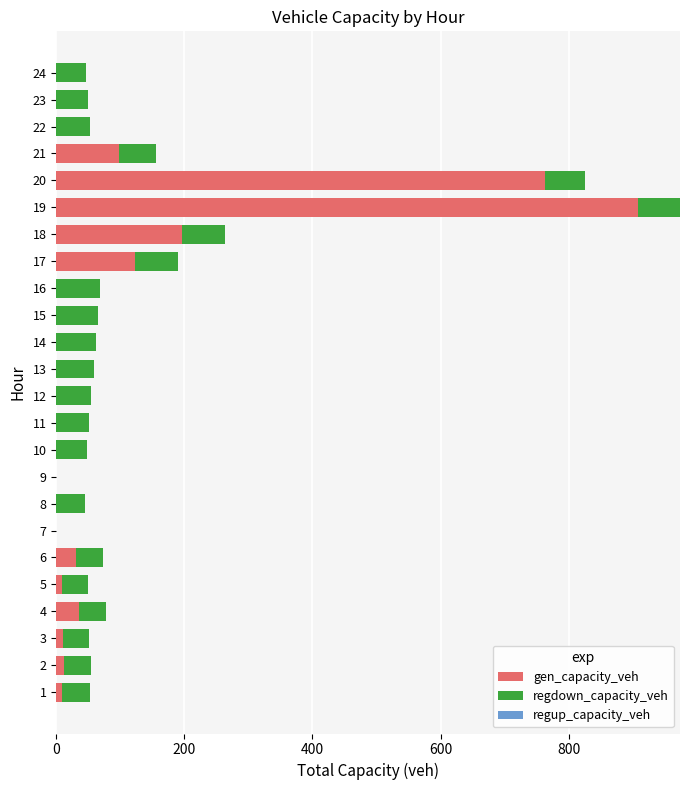

At which category is the sum across all series the highest?

19